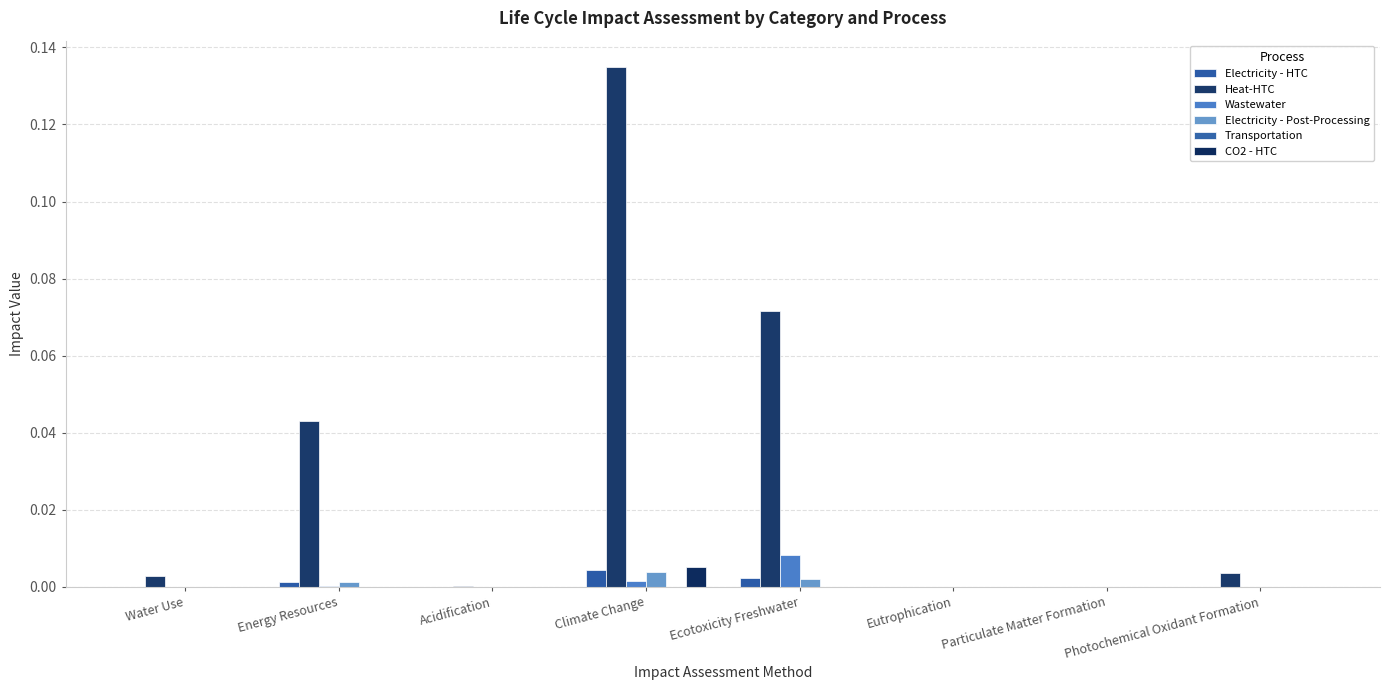

Which series has the widest spread of values?

Heat-HTC